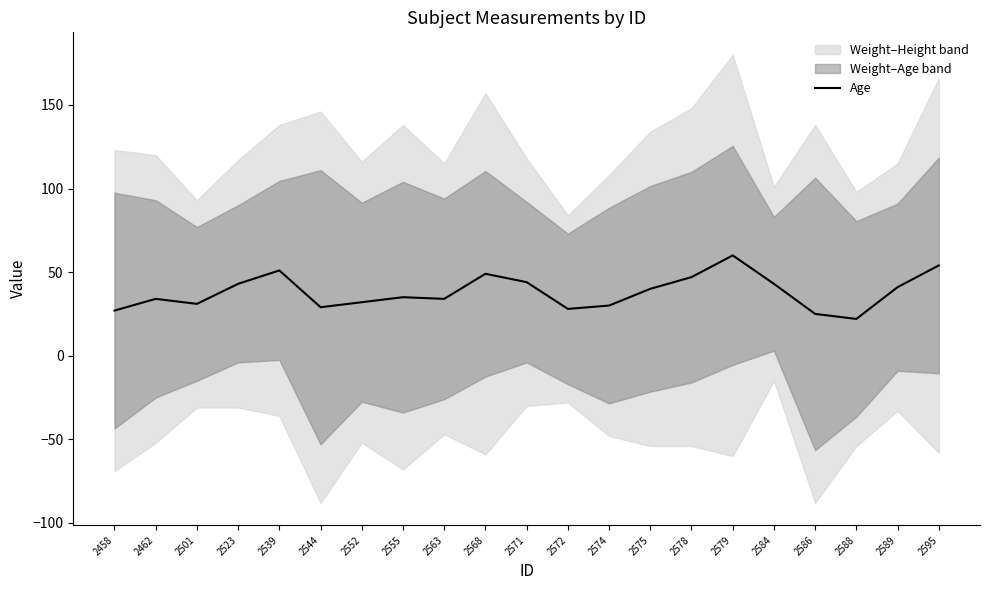

At which label does Age reach its peak?

2579